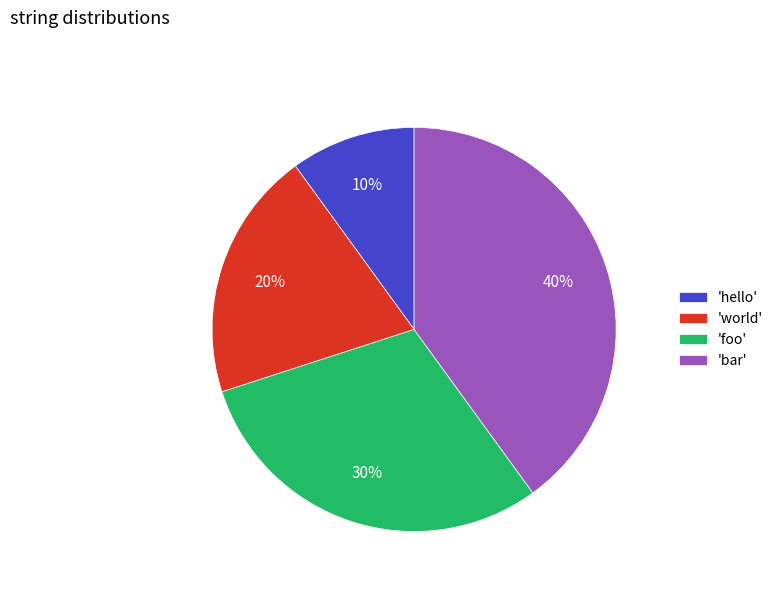

To the nearest percent, what portion does 'bar' represent?

40%